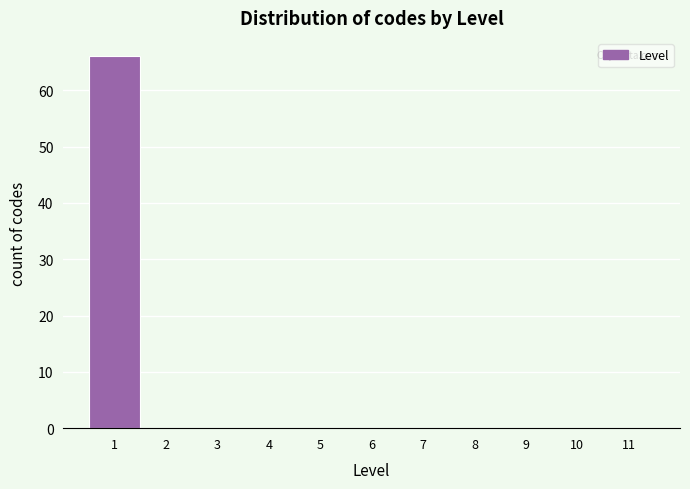

Which range on the x-axis has the tallest bar?

0.5 to 1.5